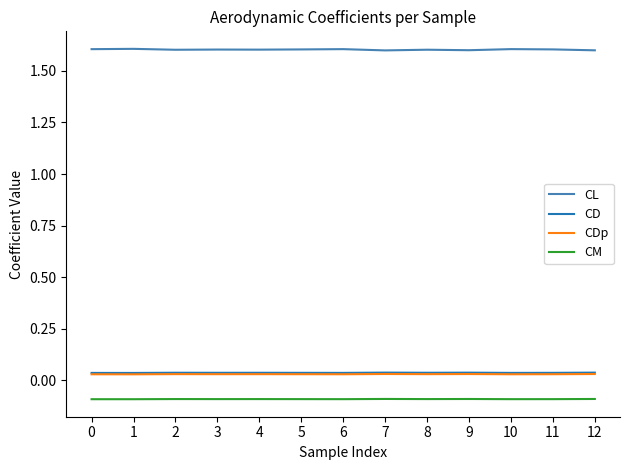

Does the chart have visible grid lines?

No